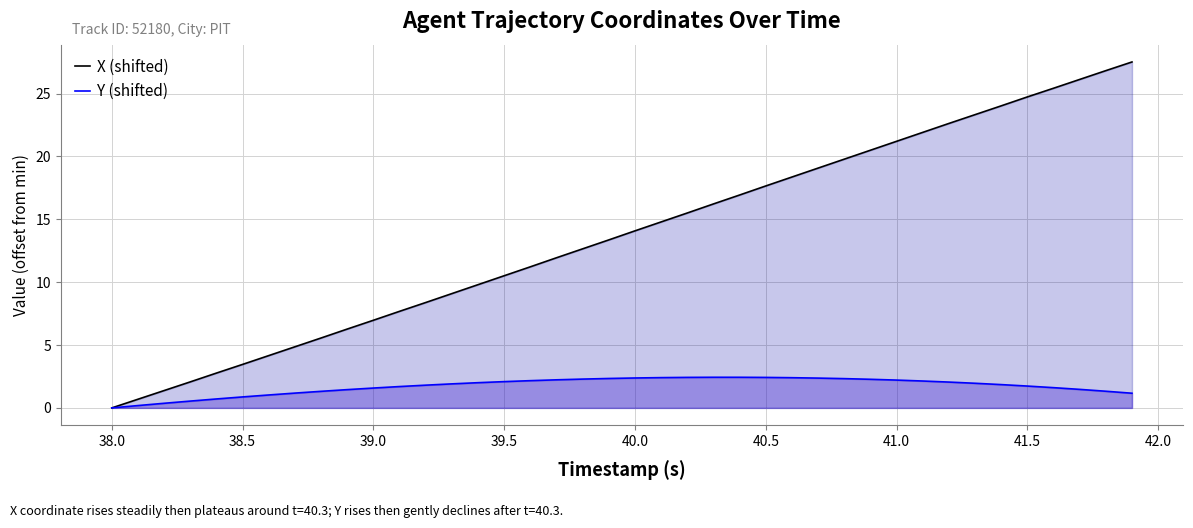

How many values in Y (shifted) are above zero?

39